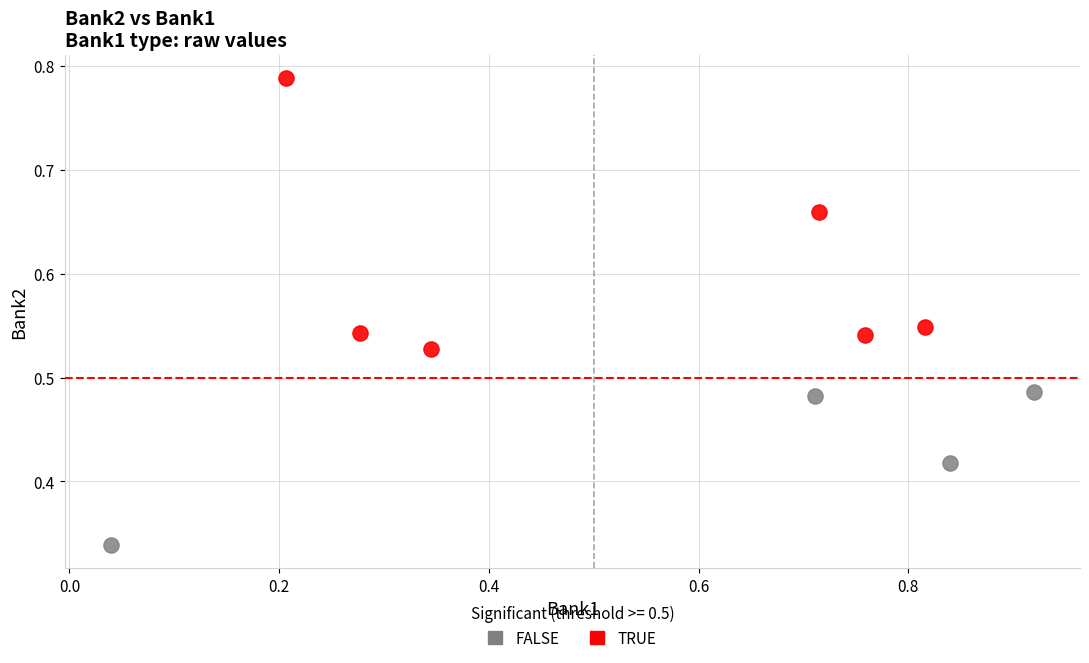

Which series reaches the minimum Y coordinate?

FALSE